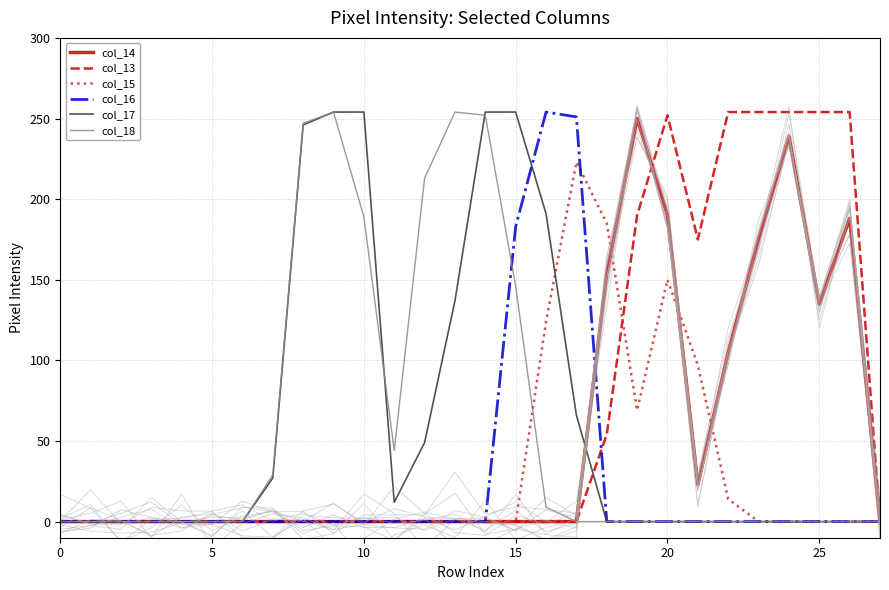

Which series has the widest spread of values?

col_13